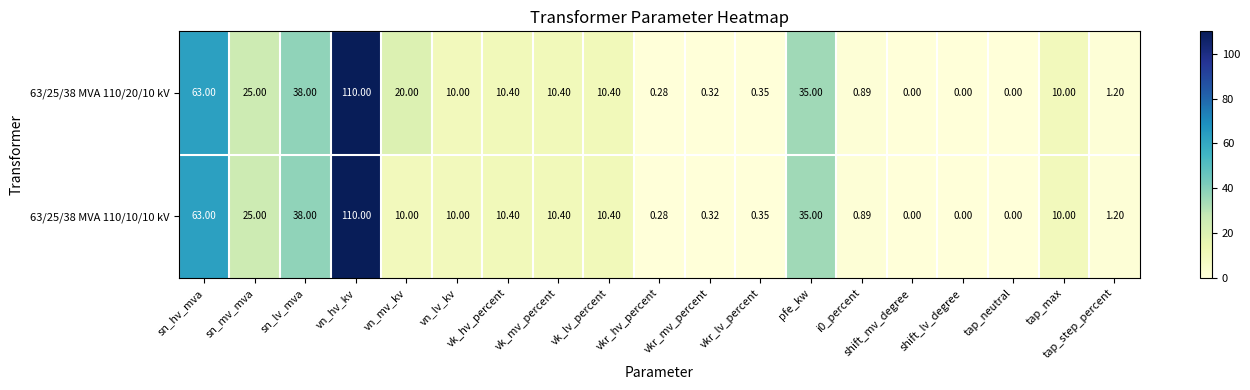

At which label does 63/25/38 MVA 110/10/10 kV first exceed 10?

sn_hv_mva